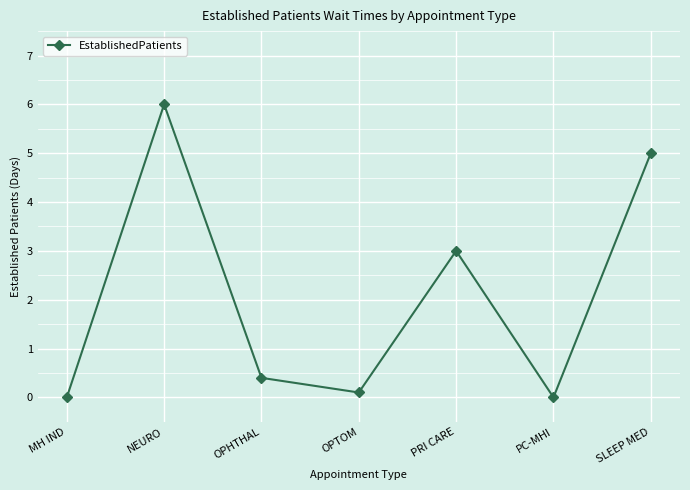

How many lines are shown in the chart?

1